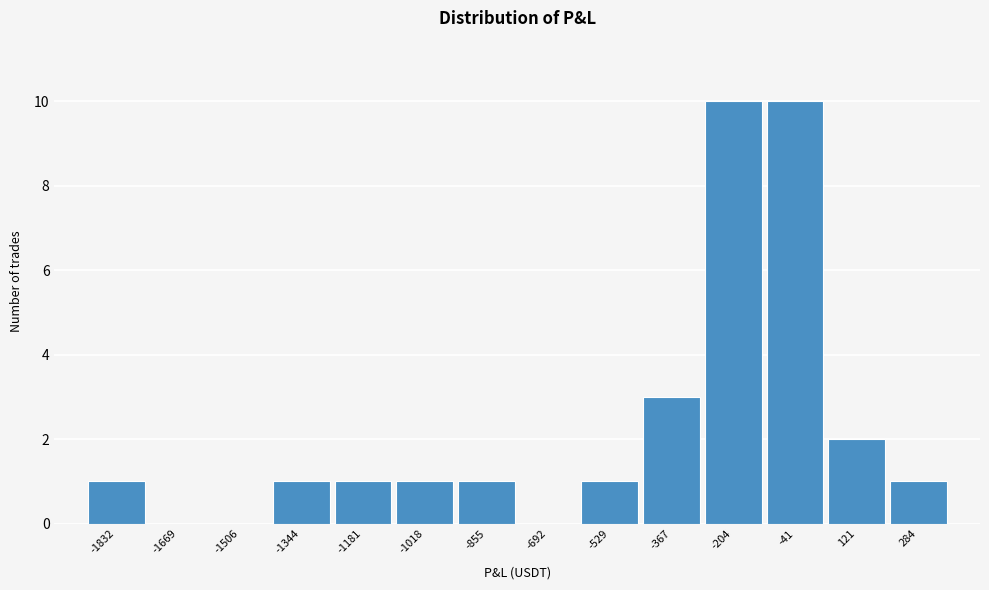

Reading left to right, transcribe all the data shown in this chart.

-1832=1	-1669=0	-1506=0	-1344=1	-1181=1	-1018=1	-855=1	-692=0	-529=1	-367=3	-204=10	-41=10	121=2	284=1